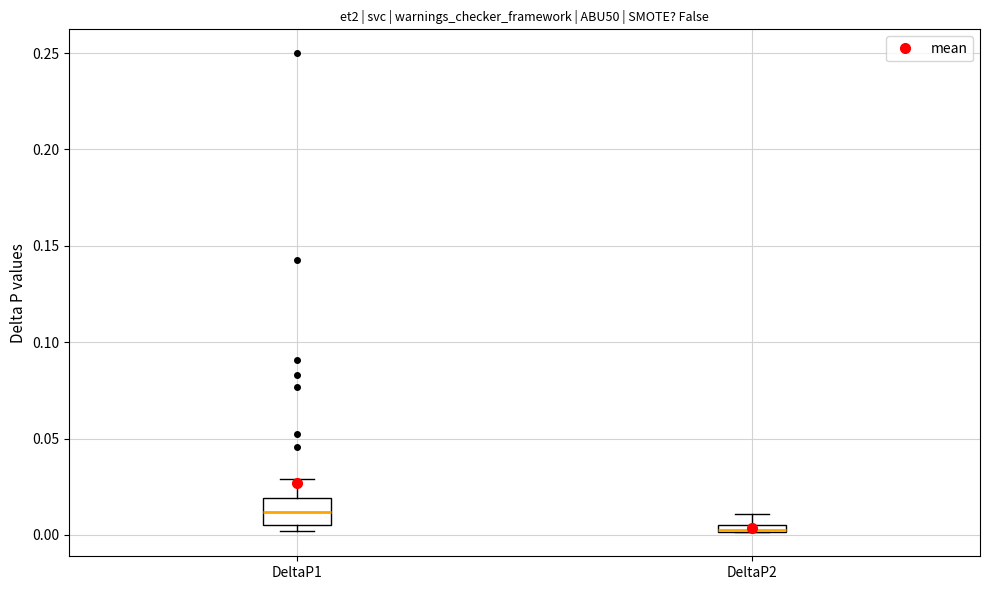

Which box is the tallest, from its lower edge to its upper edge?

DeltaP1